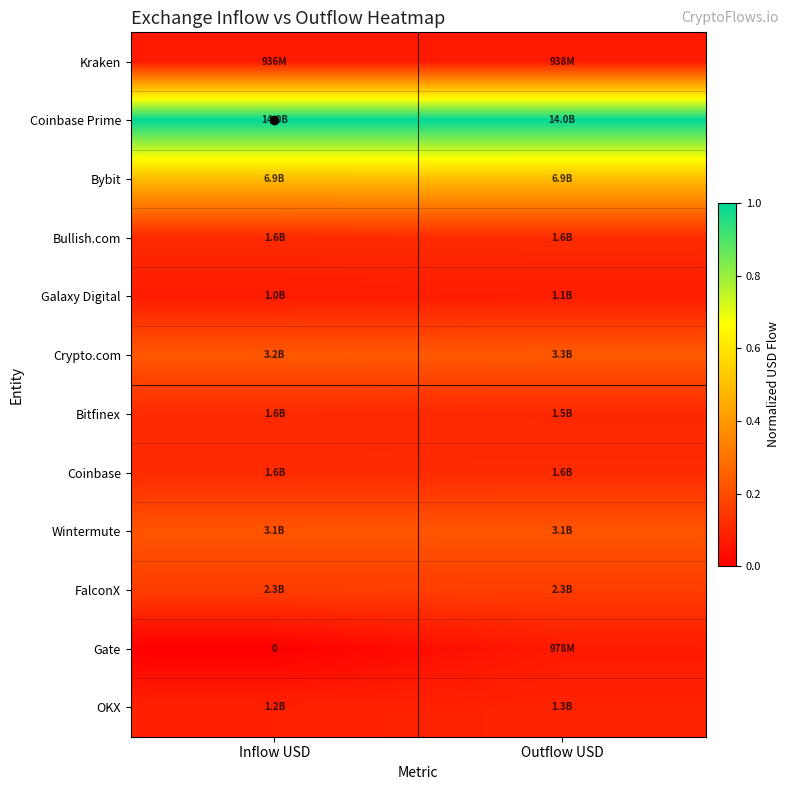

The Bullish.com series shows 0.1 at Inflow USD. True or false?

True